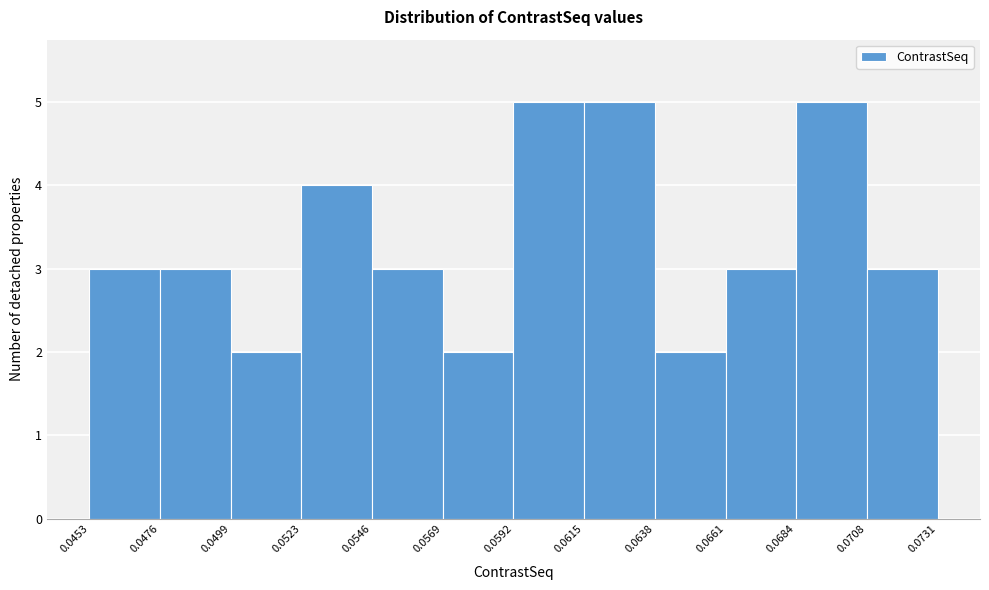

How tall is the bar that spans 0.0546 to 0.0569 on the x-axis? The values are not printed on the chart, so give them approximately, as read against the axis.

3